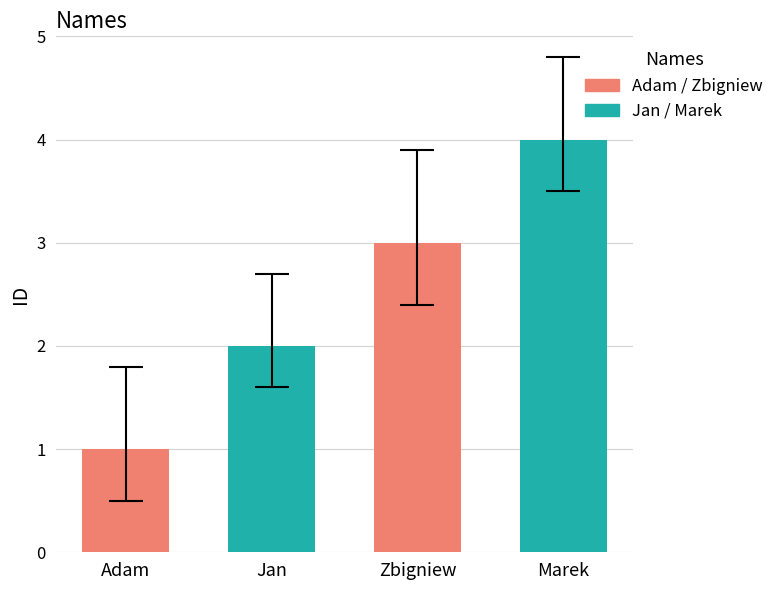

Where is the data nearest to the value 2?

Jan